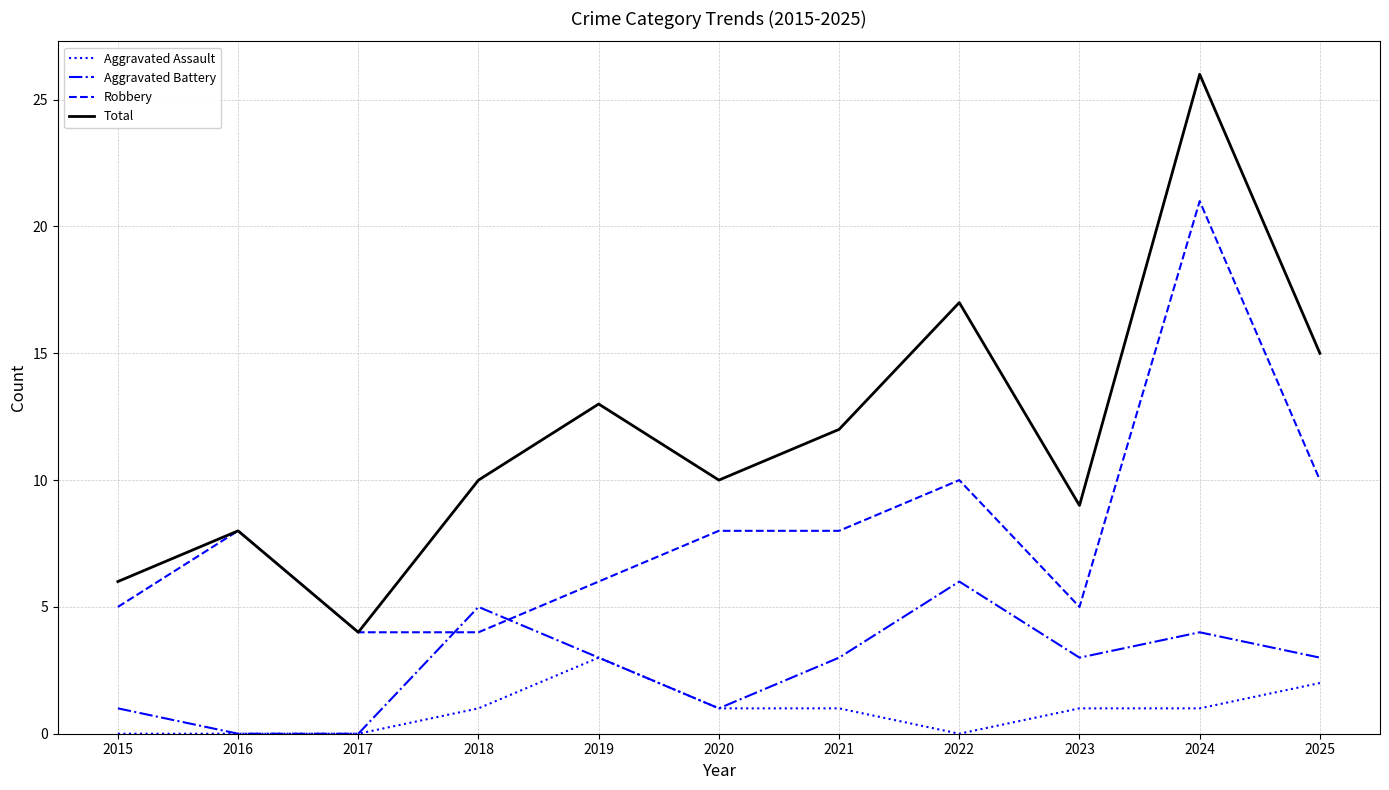

True or false: Aggravated Battery has more than 0 interior local peaks.

True